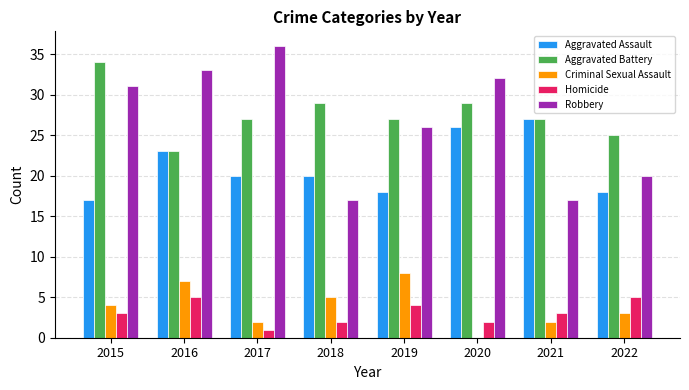

What are all the series names shown in the legend?

Aggravated Assault, Aggravated Battery, Criminal Sexual Assault, Homicide, Robbery